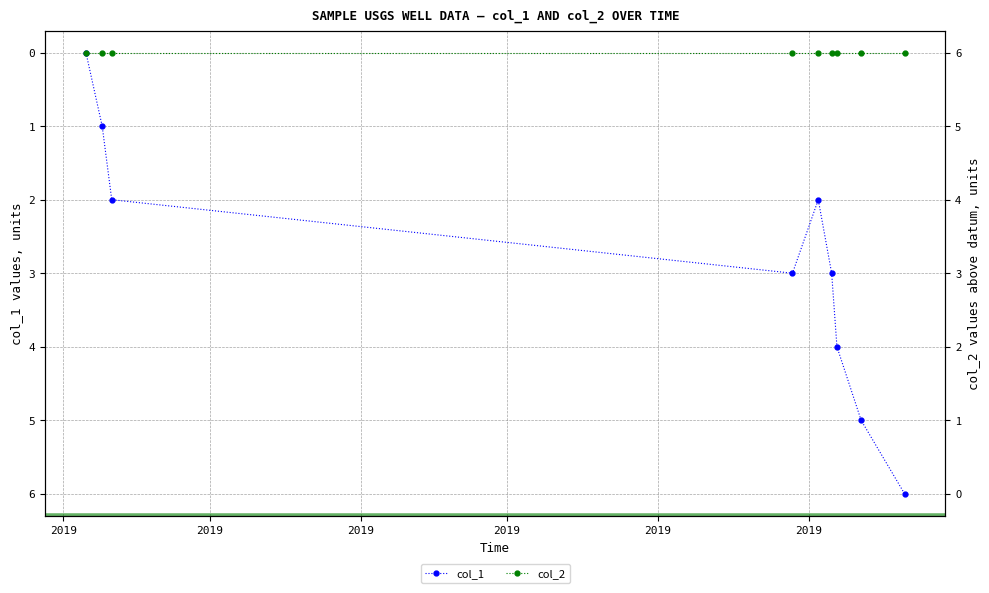

True or false: col_2 and col_1 intersect in this chart.

False